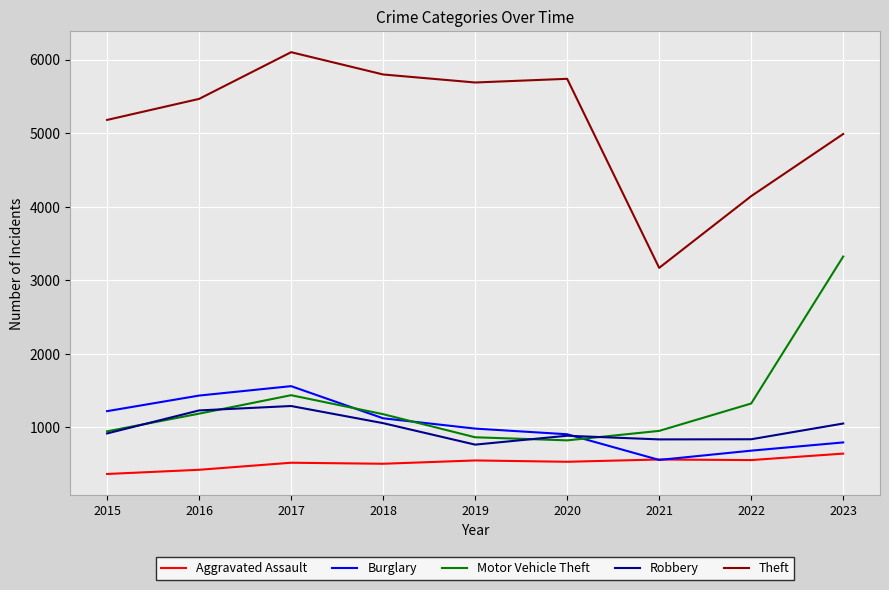

List the series in order of their peak value, highest first.

Theft, Motor Vehicle Theft, Burglary, Robbery, Aggravated Assault